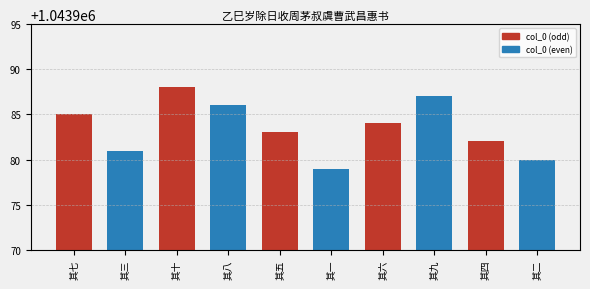

What is the average value?

1043984